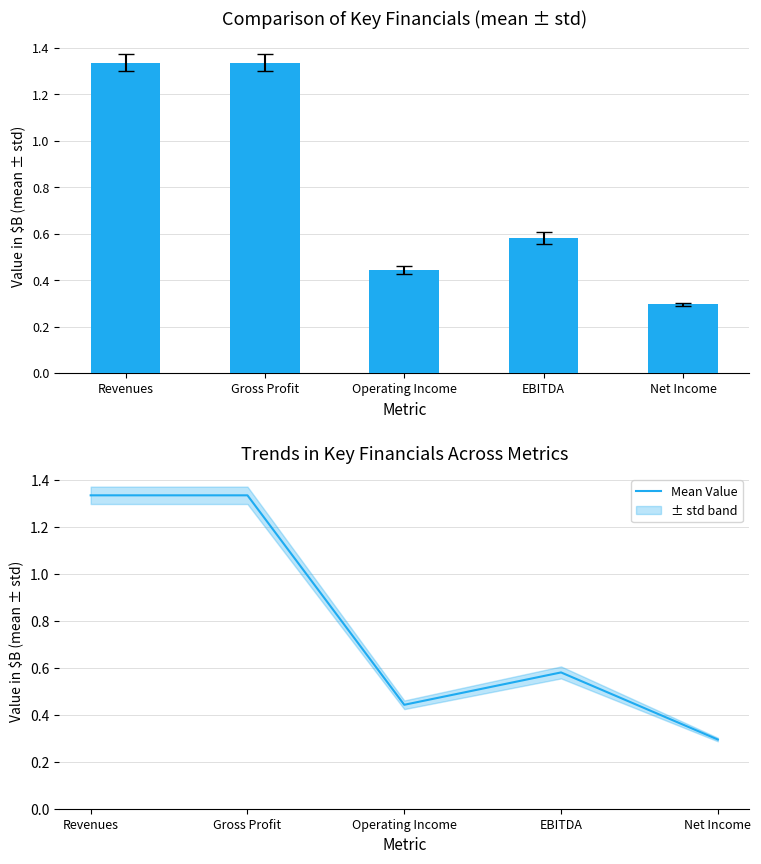

What is the greatest value displayed?

1.3